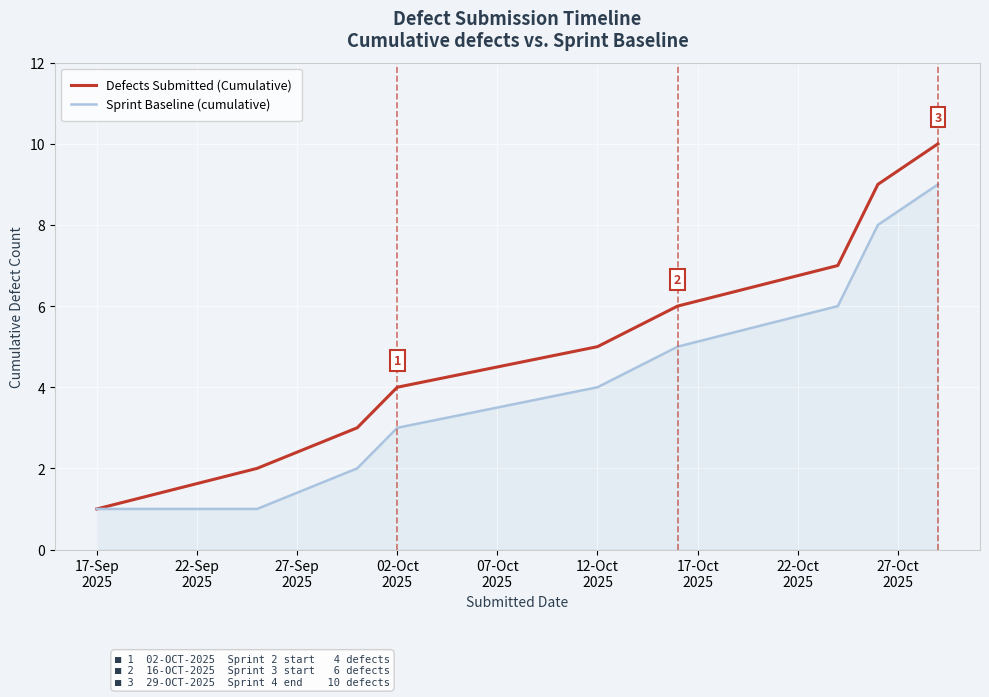

What are all the series names shown in the legend?

Defects Submitted (Cumulative), Sprint Baseline (cumulative)